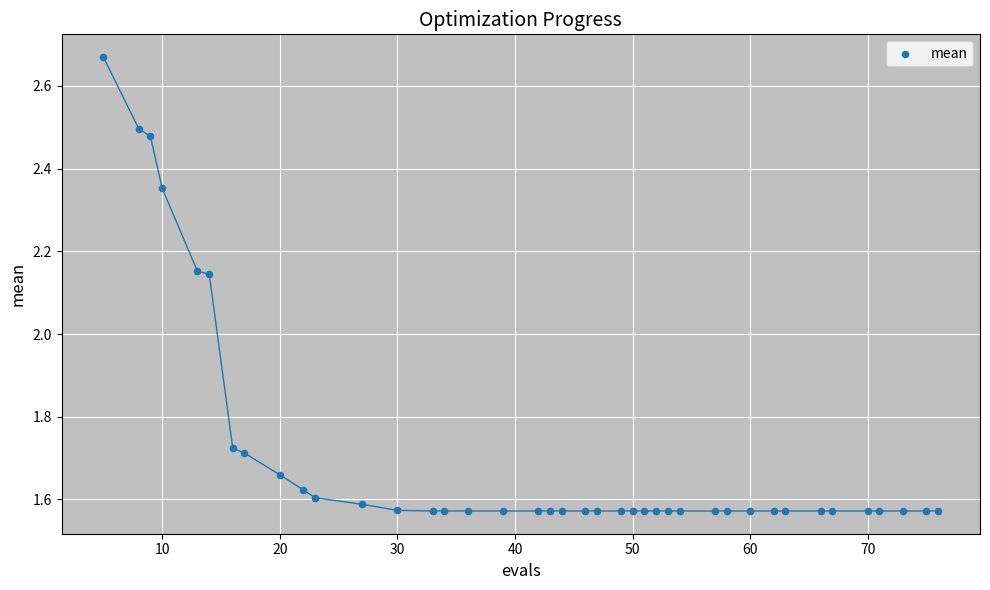

What is the range of Y values (max minus min)?

1.1